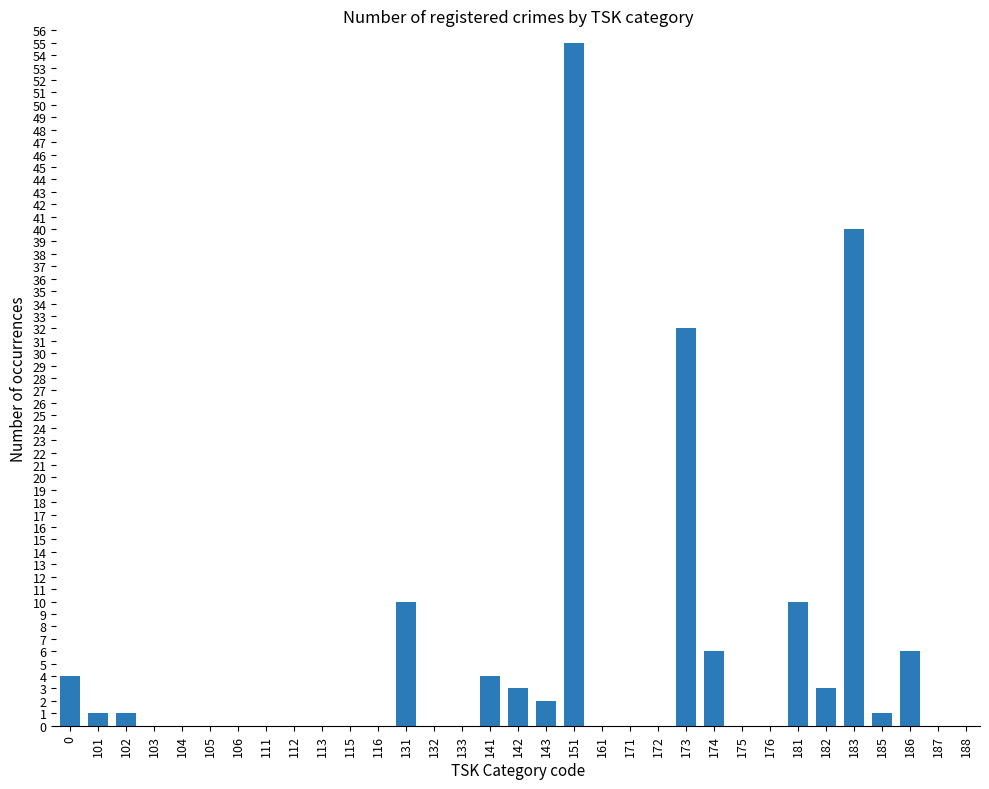

Reading left to right, transcribe all the data shown in this chart.

4	1	1	0	0	0	0	0	0	0	0	0	10	0	0	4	3	2	55	0	0	0	32	6	0	0	10	3	40	1	6	0	0